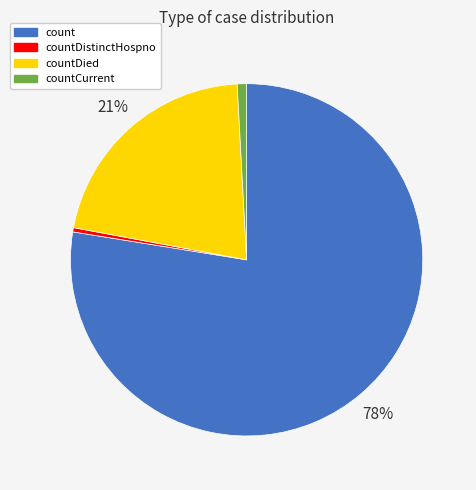

How many slices are in this pie chart?

4